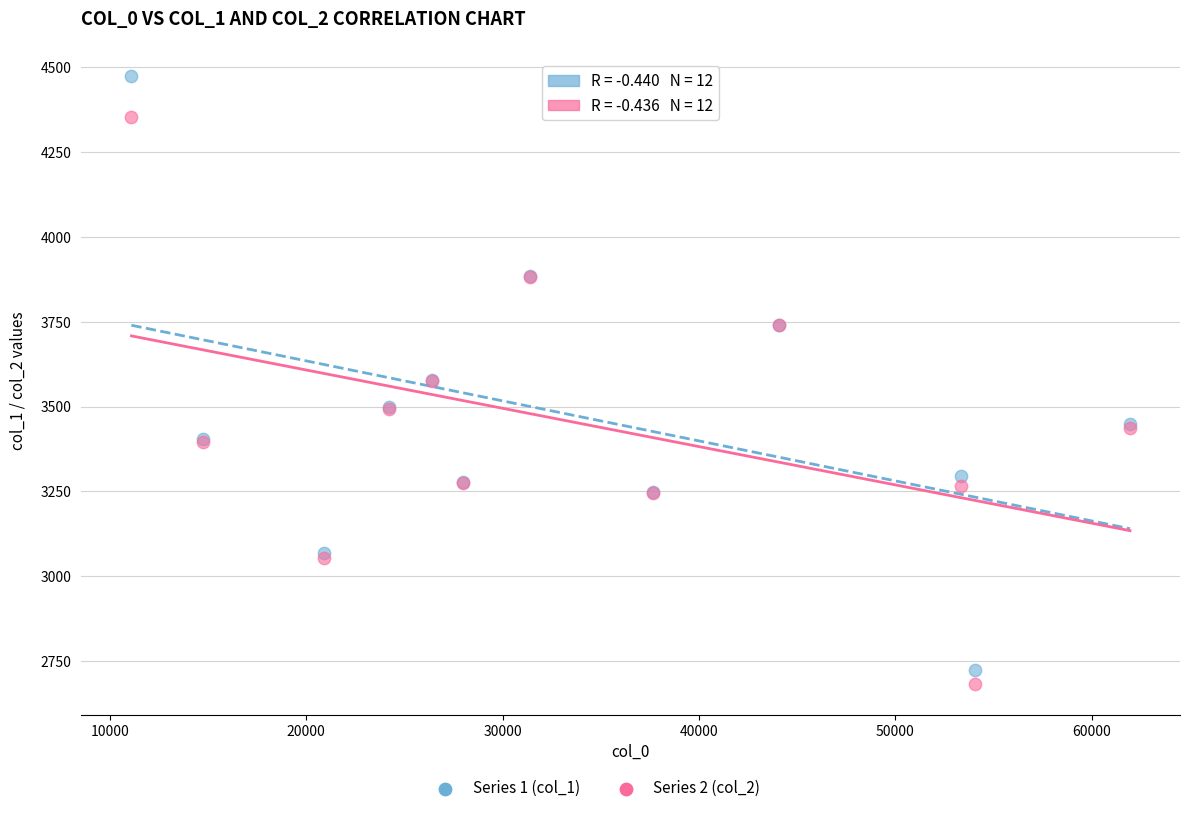

Which series contains the highest Y value?

Series 1 (col_1)